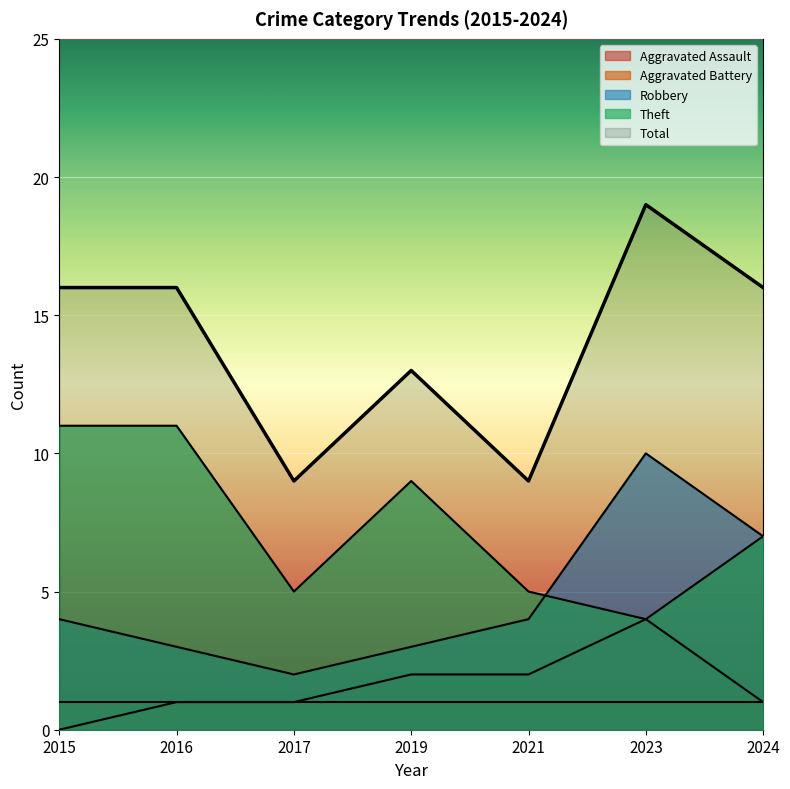

At how many categories does at least one series exceed 14?

4